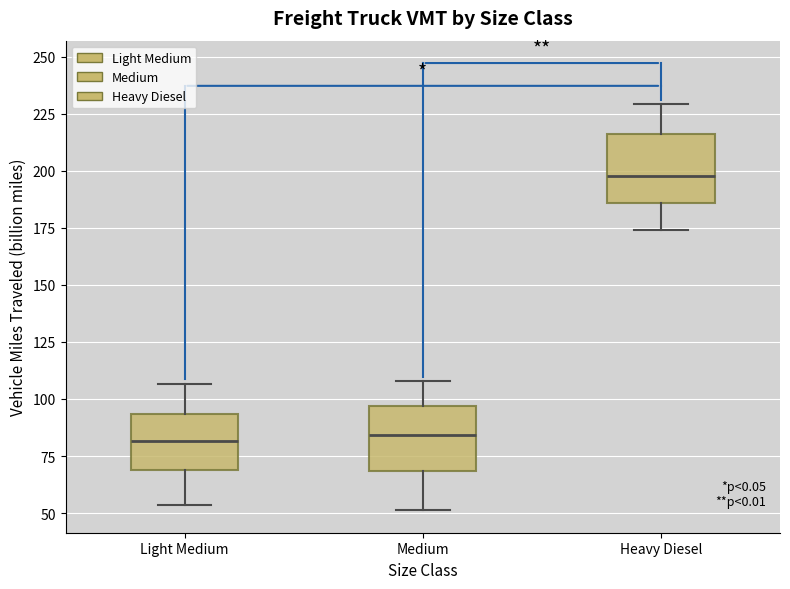

Where is the lower edge of the box for Light Medium on the y-axis? The values are not printed on the chart, so give them approximately, as read against the axis.

70